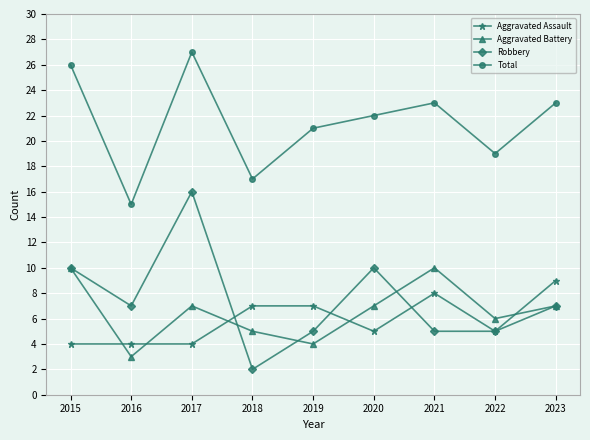

Count the number of data series in this chart.

4